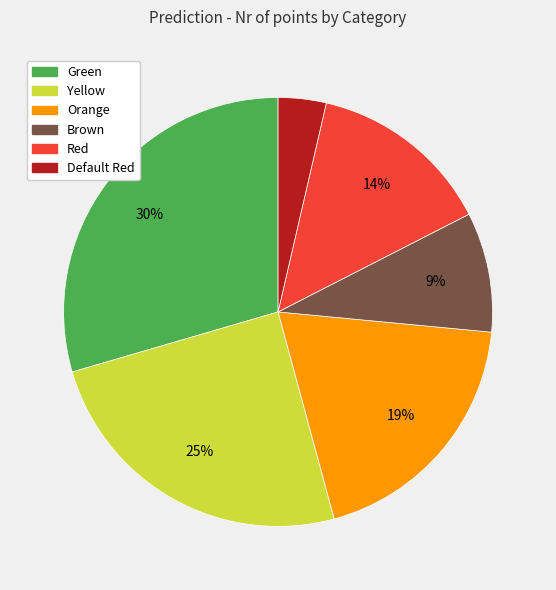

Between Brown and Orange, which is larger?

Orange